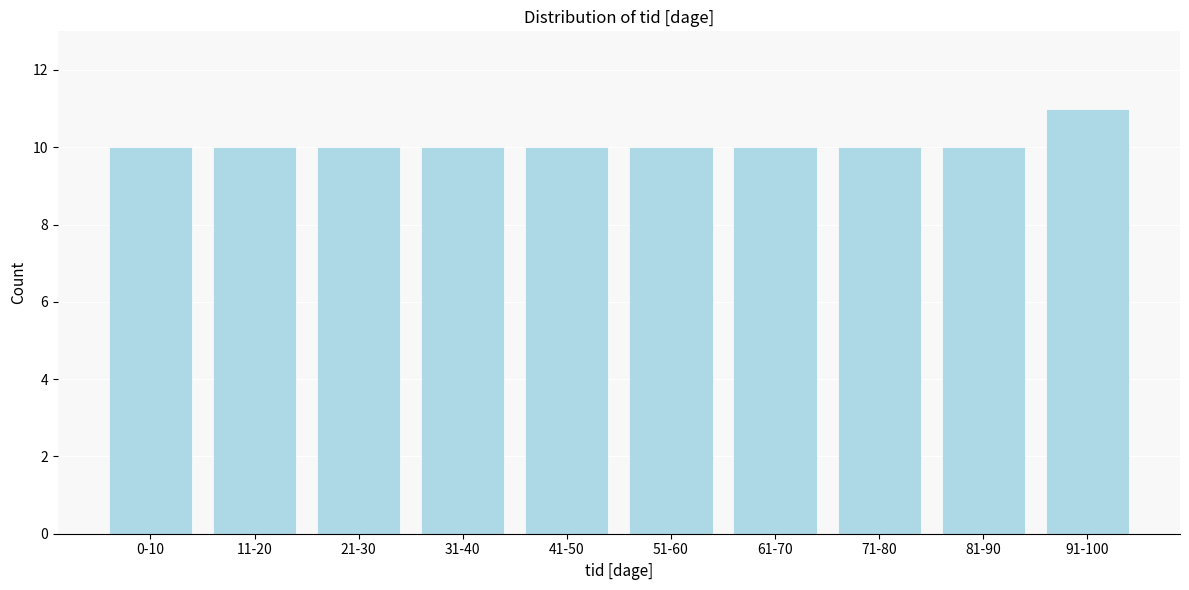

Reading left to right, extract all data points from this chart.

10	10	10	10	10	10	10	10	10	11